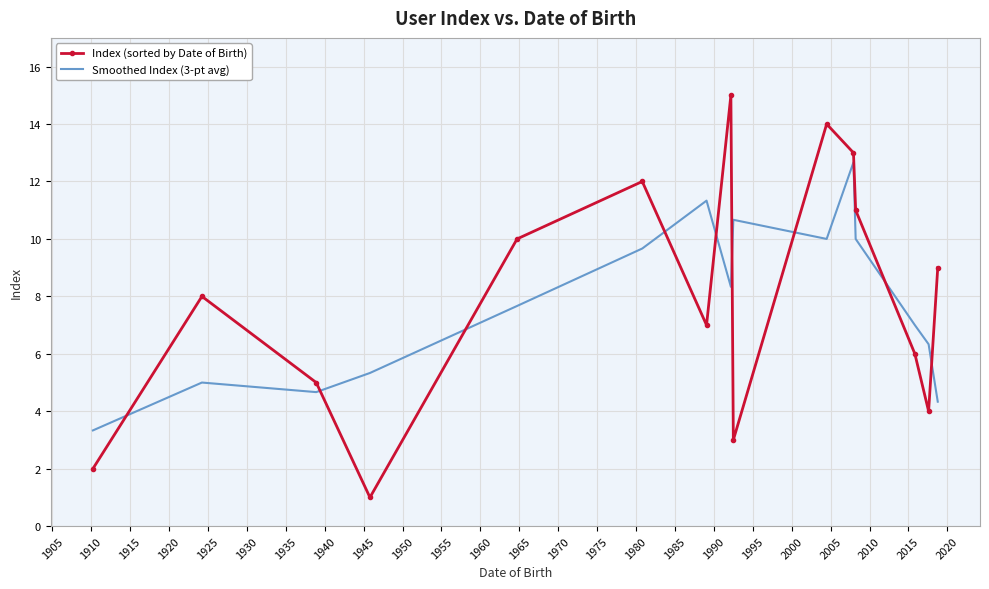

Which series has the largest total across all categories?

Index (sorted by Date of Birth)